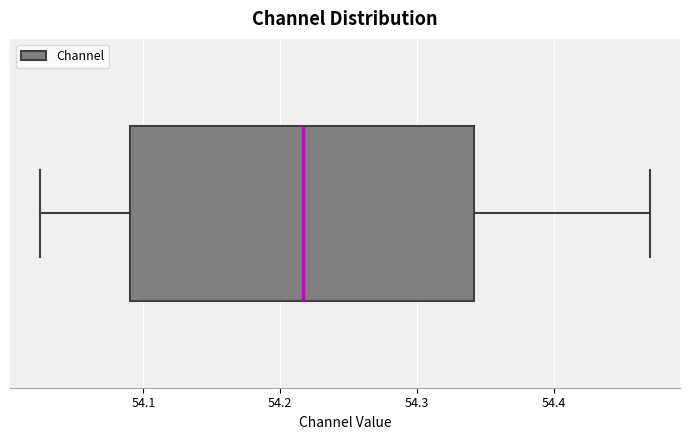

Where does the median line of the box sit on the x-axis? The values are not printed on the chart, so give them approximately, as read against the axis.

54.22